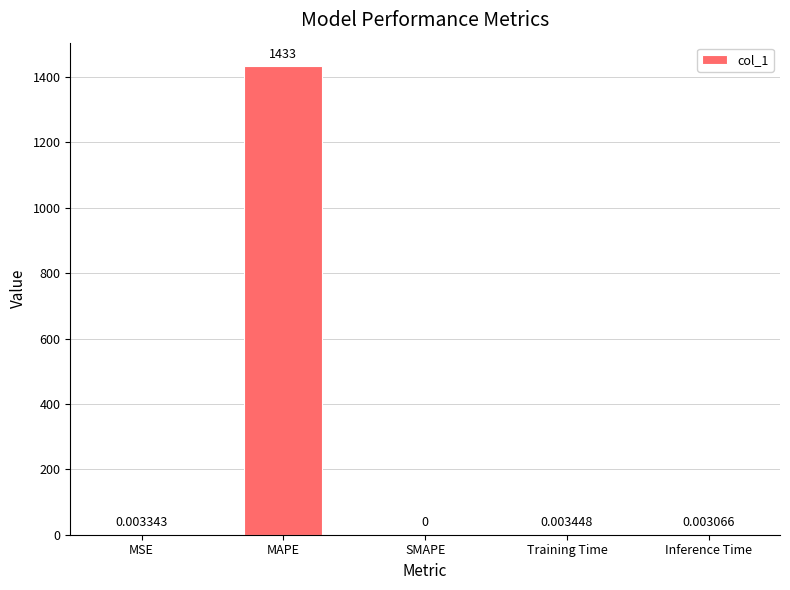

At which label is the value closest to 716?

Training Time